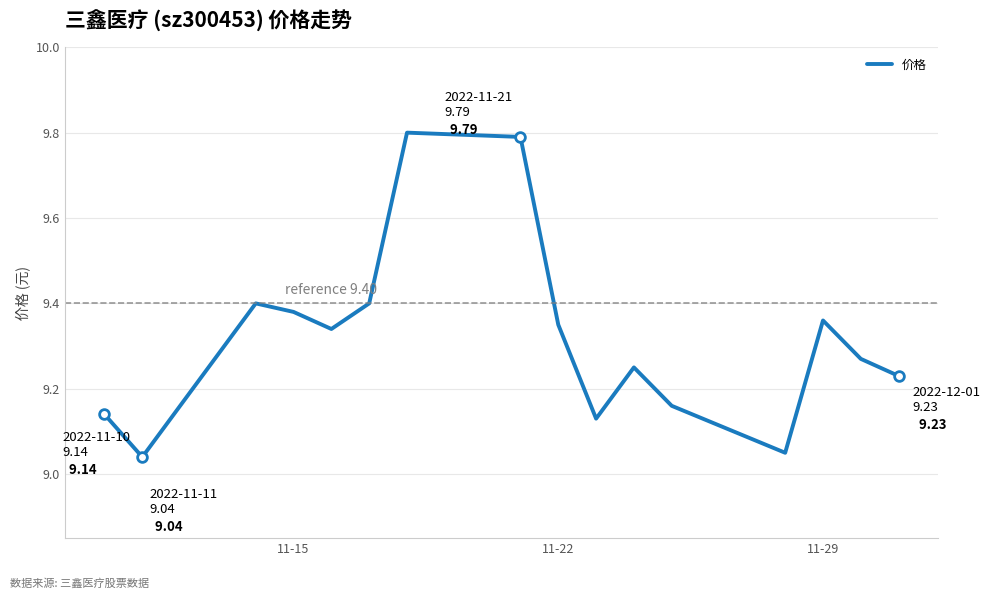

What is the difference between the maximum and minimum values?

0.8